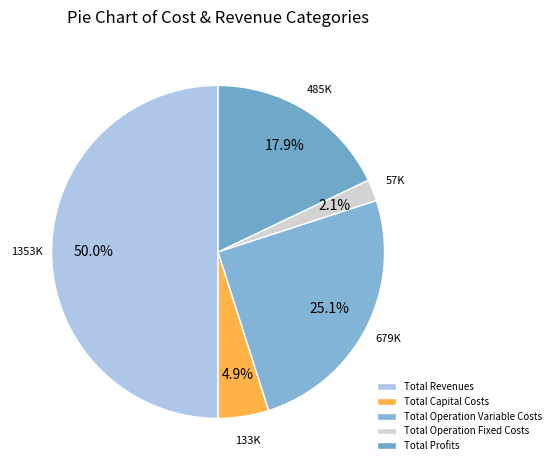

What percentage is the Total Operation Variable Costs slice, to the nearest percent?

25%